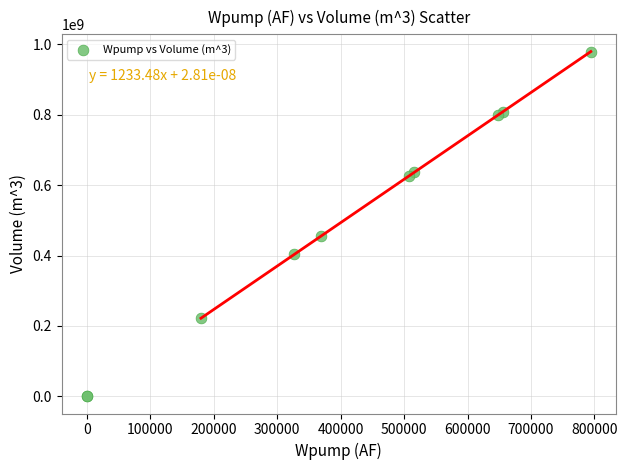

What Y value in the scatter plot is closest to 489837110?

455399582.5